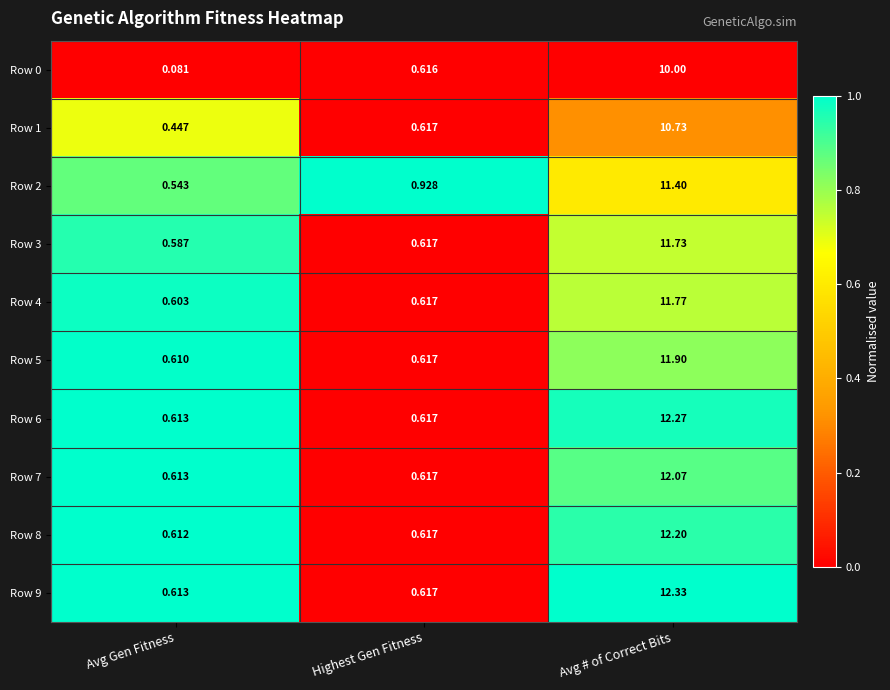

Which category has the highest value across all series?

Avg # of Correct Bits